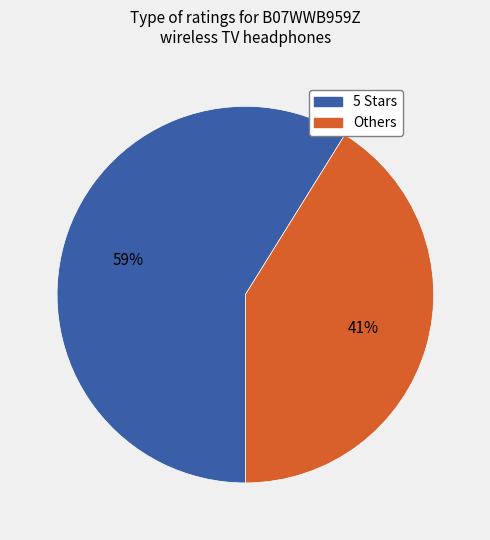

To the nearest percent, what is the average slice percentage?

50%